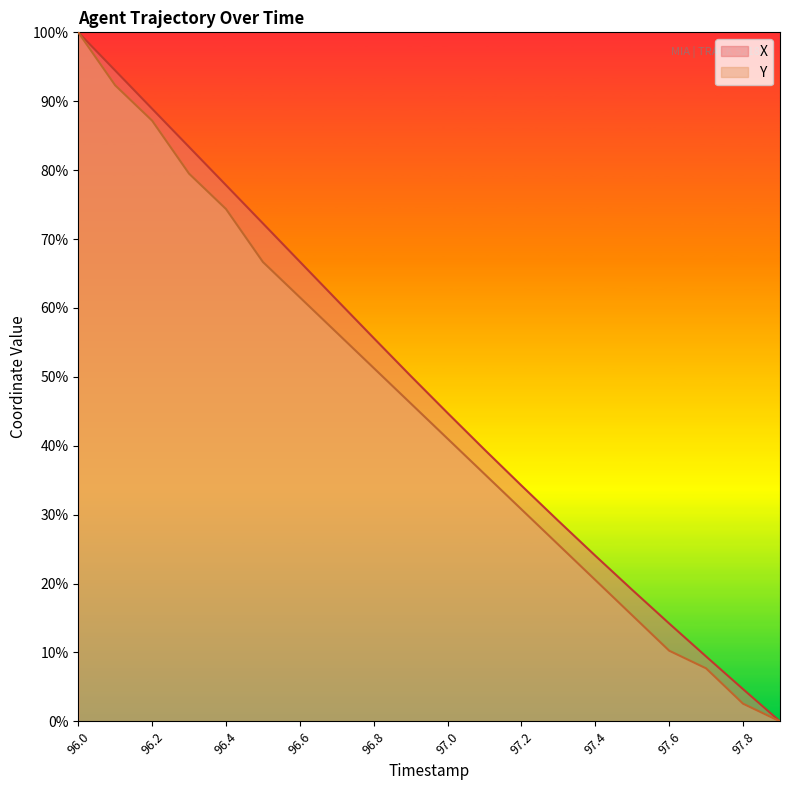

Which has a higher value, 96.0 or 97.4?

96.0